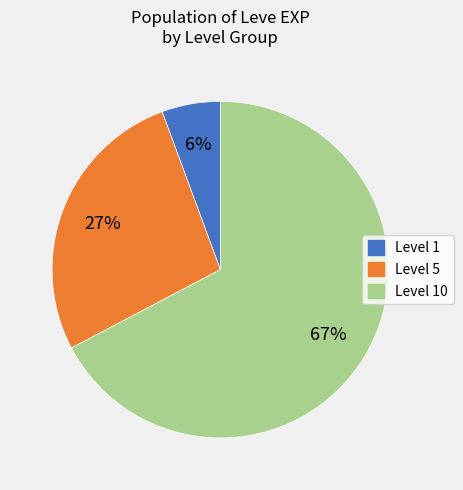

Between Level 10 and Level 5, which is larger?

Level 10